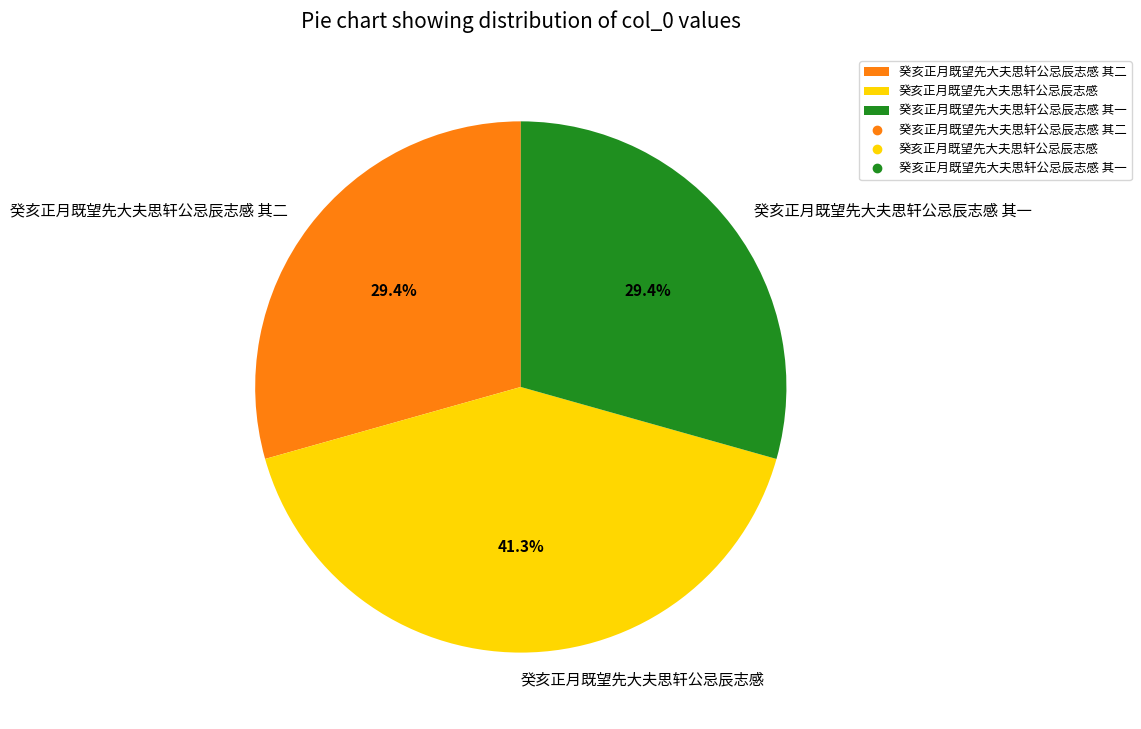

To the nearest percent, what percentage of the pie is 癸亥正月既望先大夫思轩公忌辰志感 其二?

29%